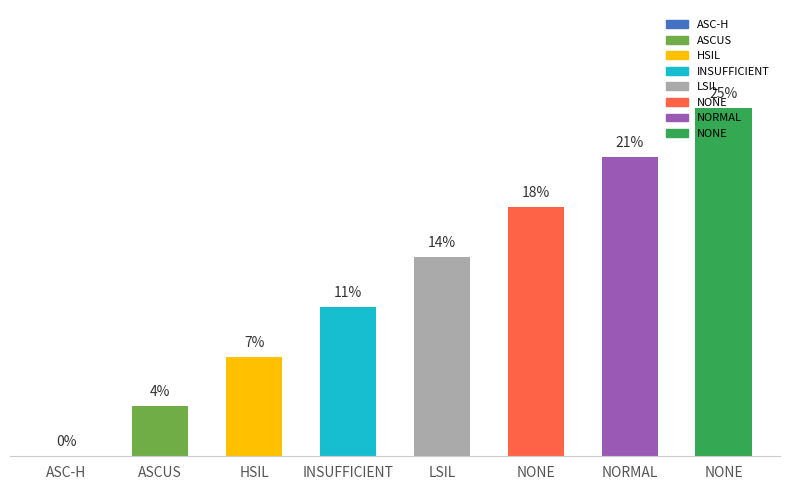

Reading right to left, list all the values displayed in this chart.

NONE=25.0	NORMAL=21.4	NONE=17.9	LSIL=14.3	INSUFFICIENT=10.7	HSIL=7.1	ASCUS=3.6	ASC-H=0.0